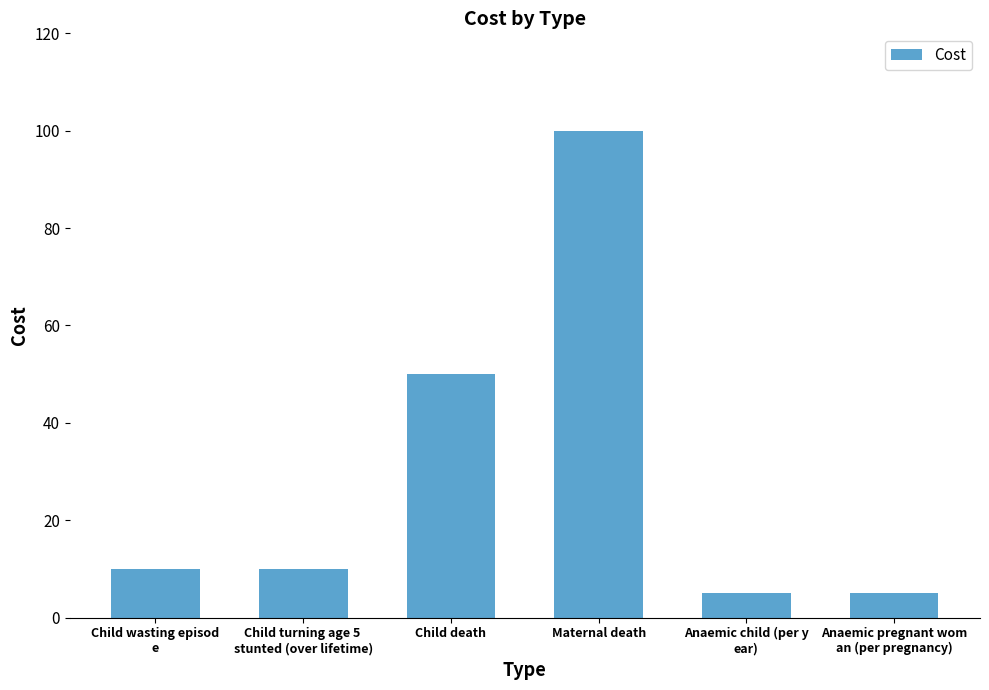

What is the label of the 4th bar from the left?

Maternal death